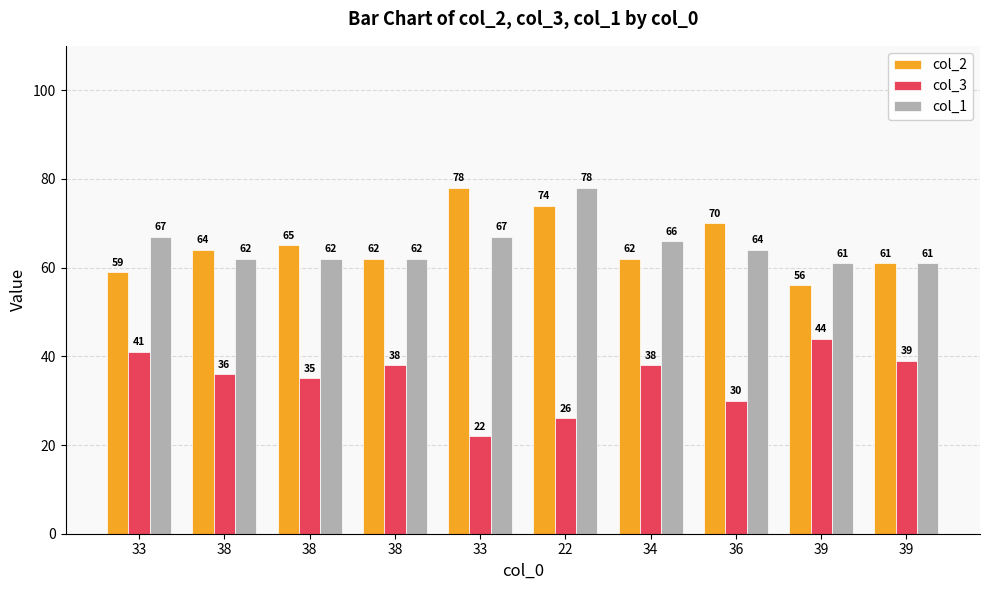

Which series has the largest total across all categories?

col_2